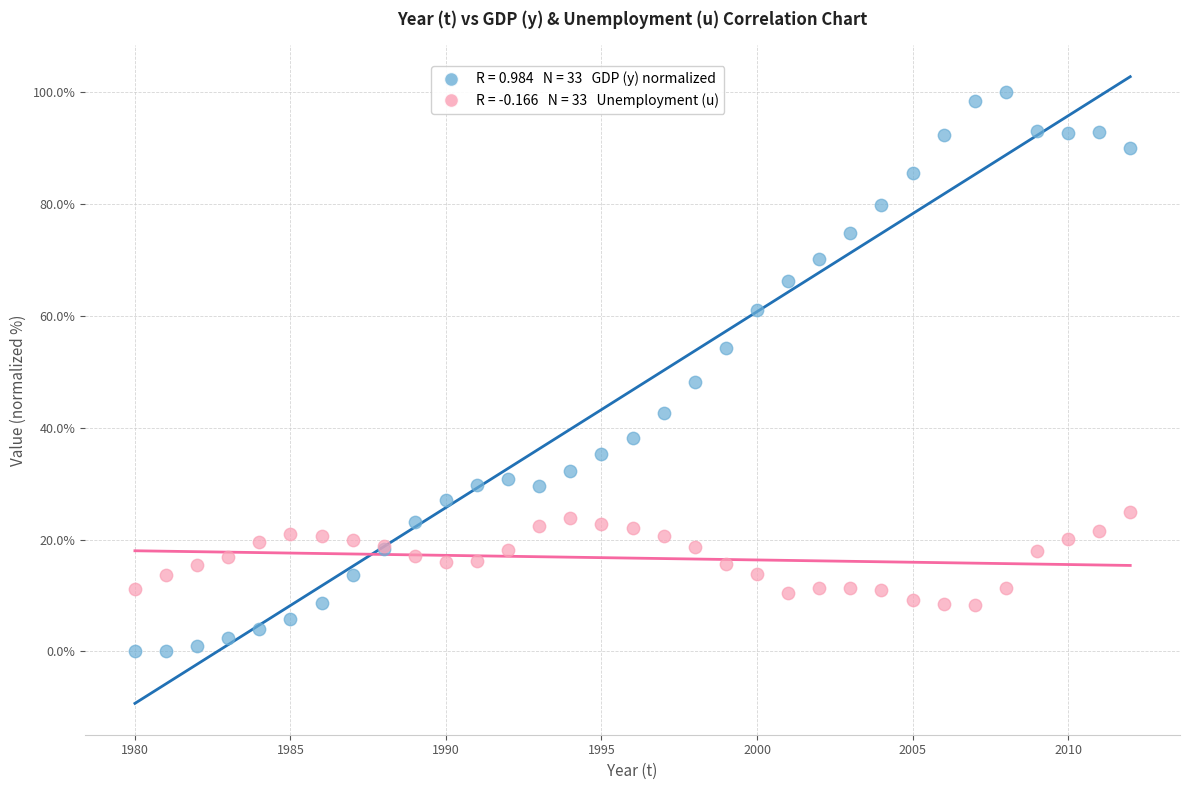

Across all series, what Y value is closest to 50?

48.2